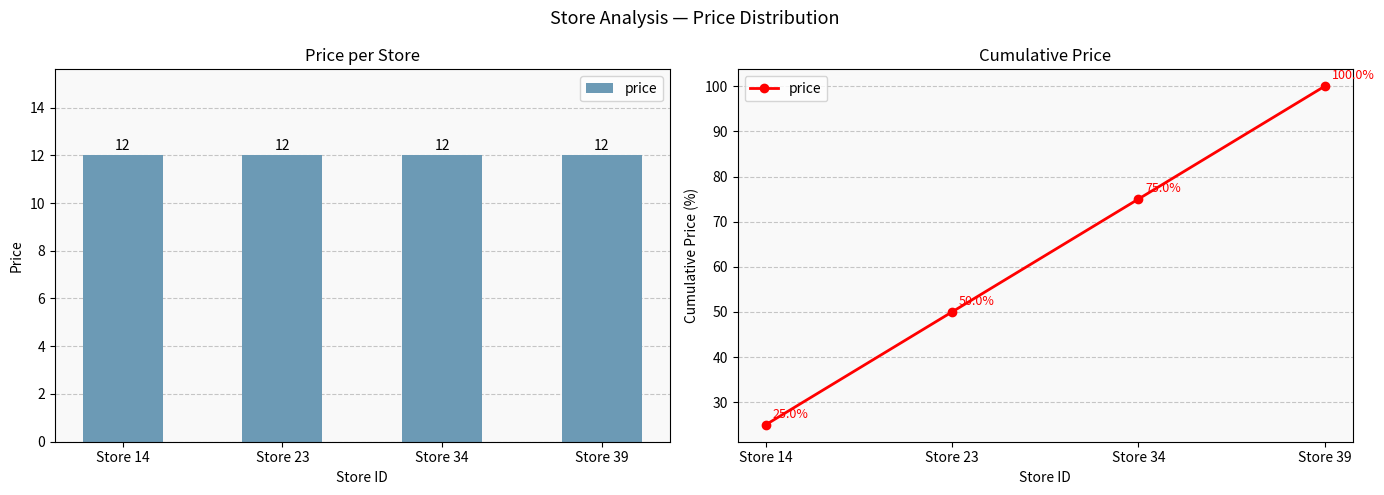

Is it true that the value at Store 14 is 25?

True